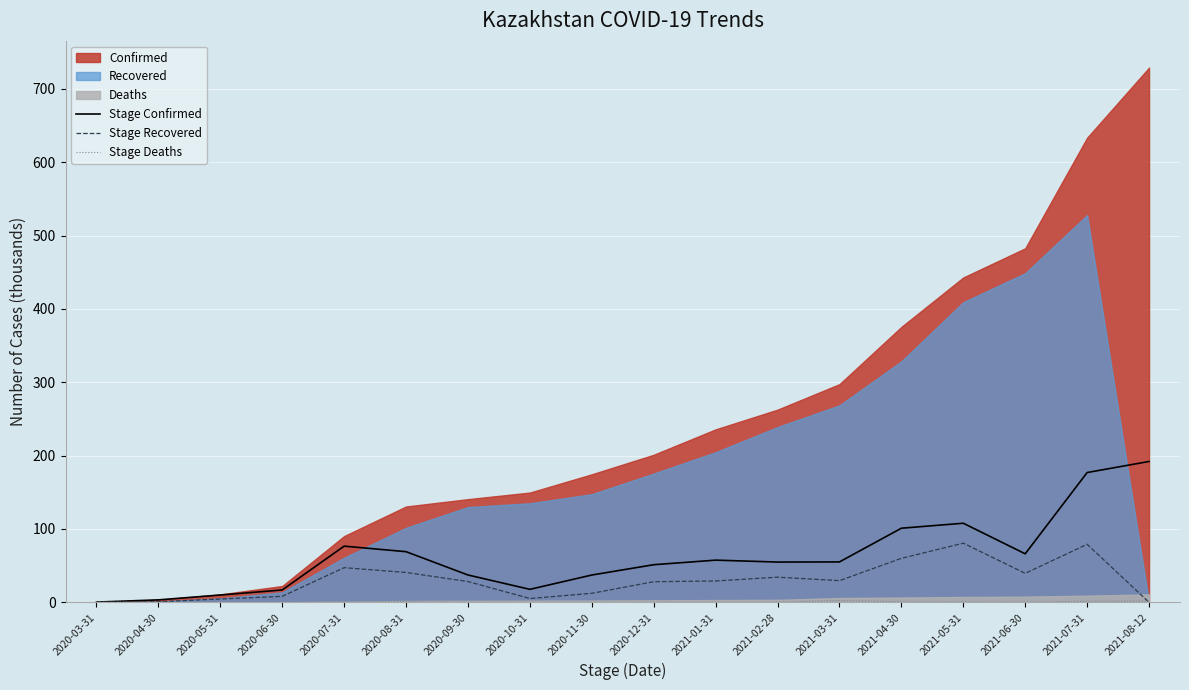

Reading left to right, what are all the values shown in this chart?

Stage Confirmed: 2020-03-31=0.3	2020-04-30=3.4	2020-05-31=10.0	2020-06-30=16.9	2020-07-31=76.6	2020-08-31=69.1	2020-09-30=37.3	2020-10-31=17.7	2020-11-30=37.2	2020-12-31=51.3	2021-01-31=57.5	2021-02-28=54.9	2021-03-31=55.1	2021-04-30=101.1	2021-05-31=107.8	2021-06-30=66.2	2021-07-31=177.0	2021-08-12=192.0
Stage Recovered: 2020-03-31=0.0	2020-04-30=0.8	2020-05-31=4.5	2020-06-30=8.2	2020-07-31=47.3	2020-08-31=40.7	2020-09-30=28.3	2020-10-31=5.2	2020-11-30=12.3	2020-12-31=28.1	2021-01-31=29.1	2021-02-28=34.3	2021-03-31=29.6	2021-04-30=60.0	2021-05-31=80.7	2021-06-30=39.5	2021-07-31=79.2	2021-08-12=0.0
Stage Deaths: 2020-03-31=0.0	2020-04-30=0.0	2020-05-31=0.0	2020-06-30=0.1	2020-07-31=0.6	2020-08-31=1.1	2020-09-30=0.2	2020-10-31=0.1	2020-11-30=0.3	2020-12-31=0.3	2021-01-31=0.4	2021-02-28=0.3	2021-03-31=2.5	2021-04-30=0.6	2021-05-31=0.8	2021-06-30=0.4	2021-07-31=1.3	2021-08-12=1.7